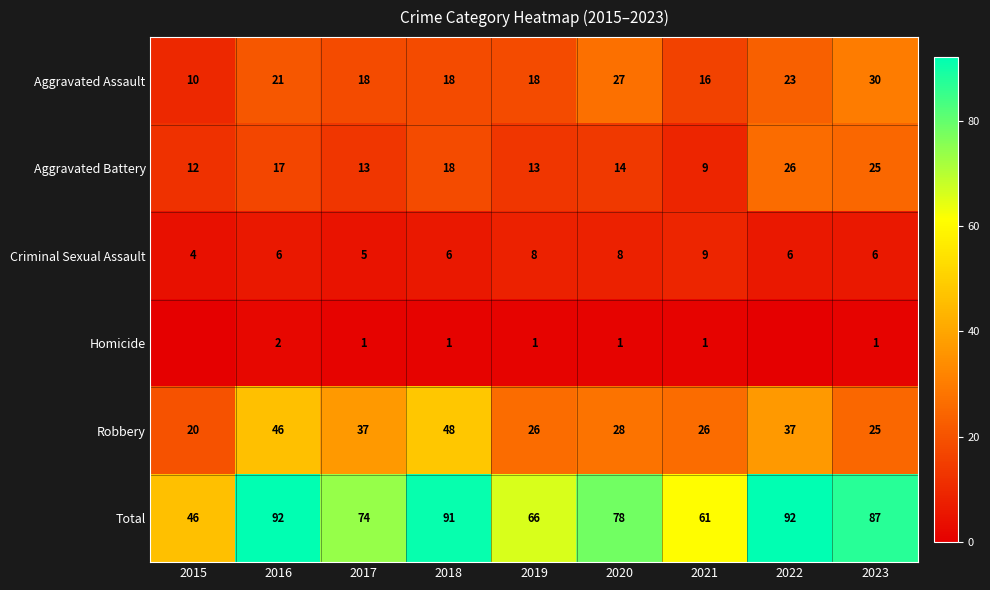

What is the highest value of the Robbery series?

48